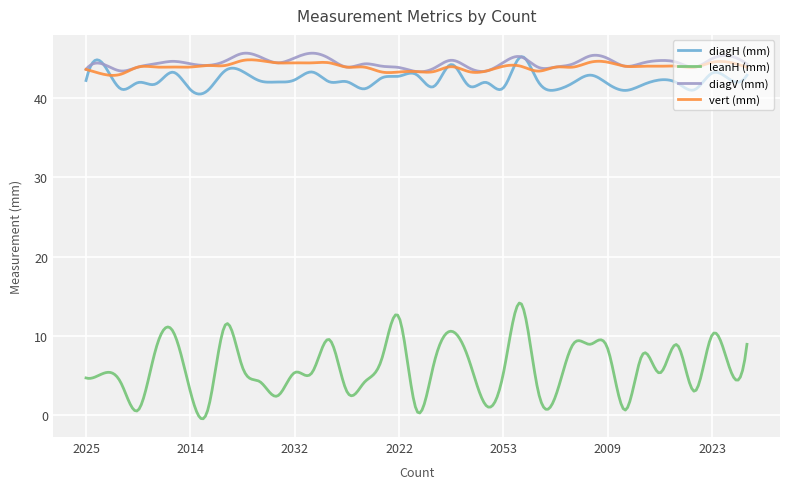

True or false: diagV (mm) has more than 0 points higher than both neighbors.

True